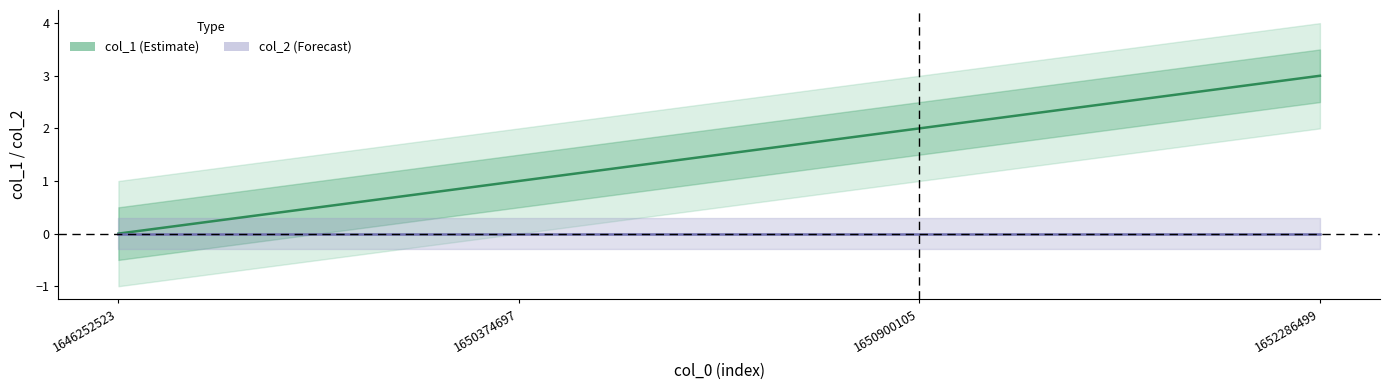

True or false: col_1 and col_2 cross at least once.

False